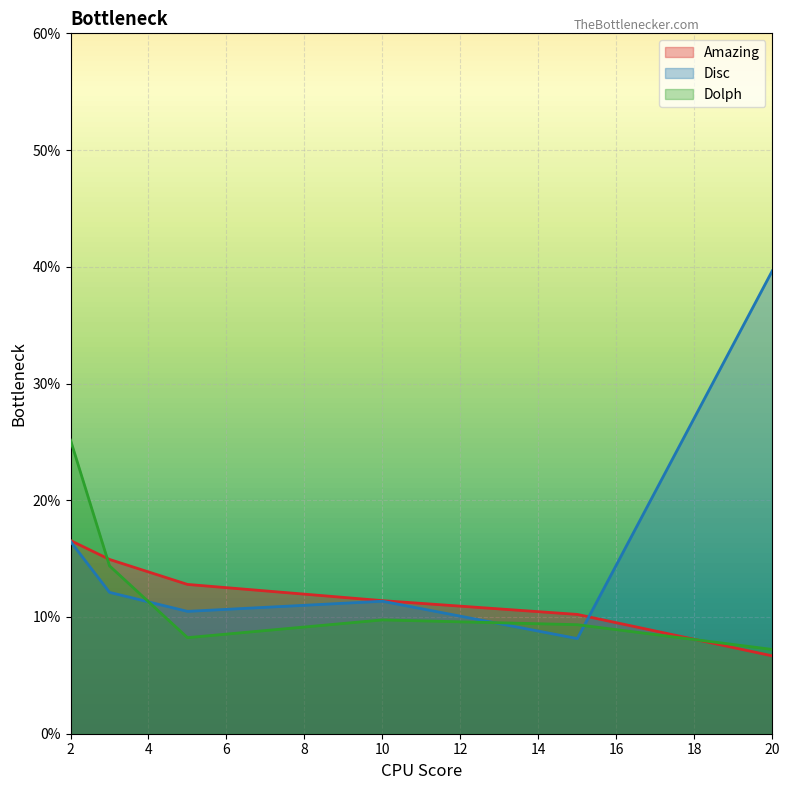

Where is Disc nearest to the value 23?

2